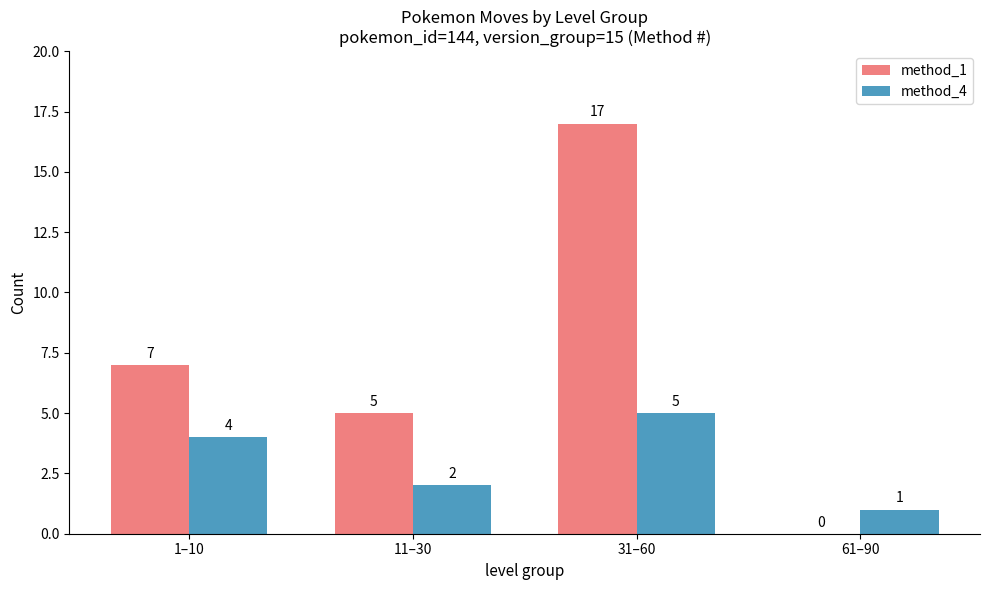

Are the bars horizontal?

No